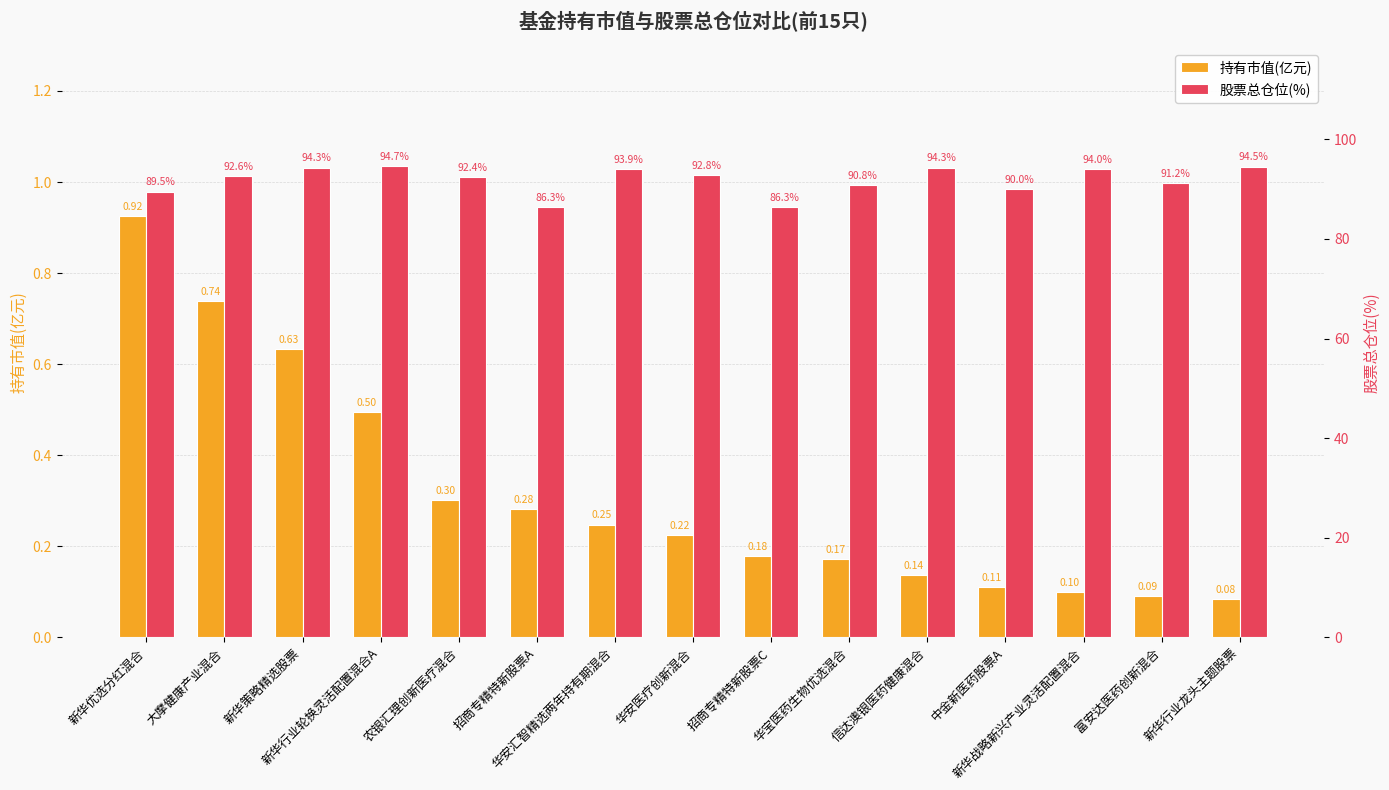

What is the highest value of the 持有市值(亿元) series?

0.9